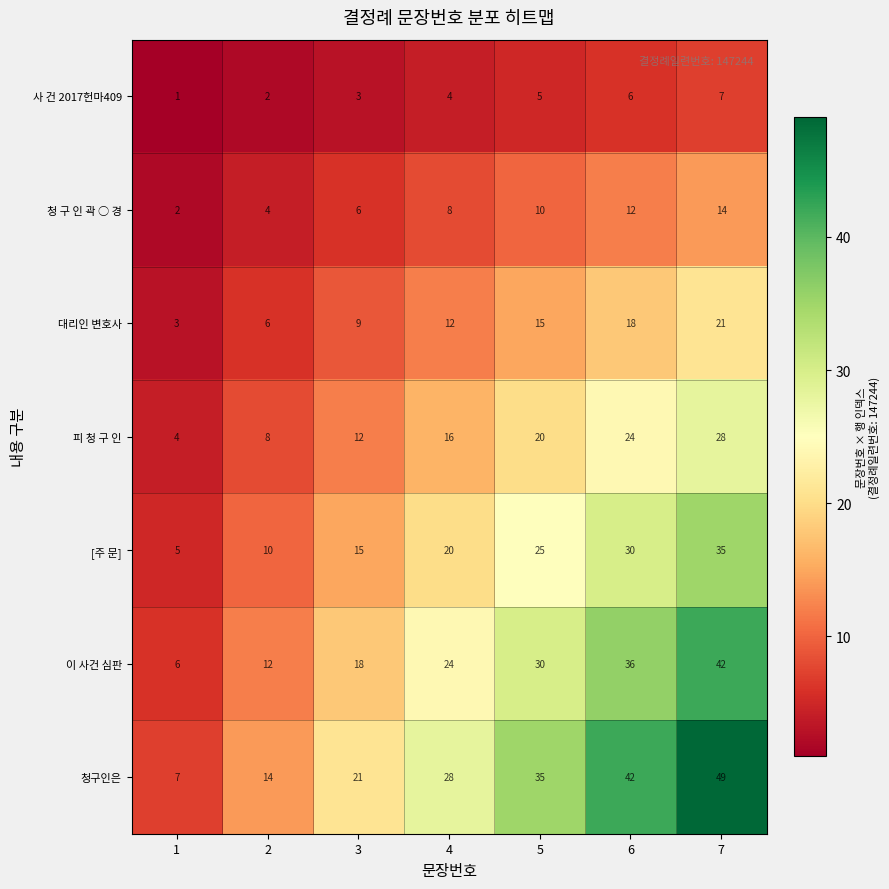

At which category is the sum across all series the highest?

7